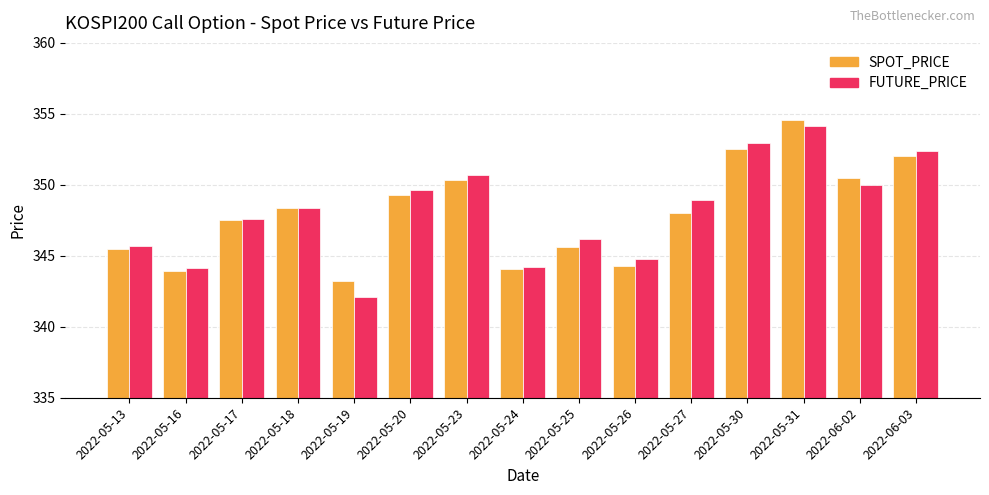

What is the average value of the FUTURE_PRICE series?

348.1